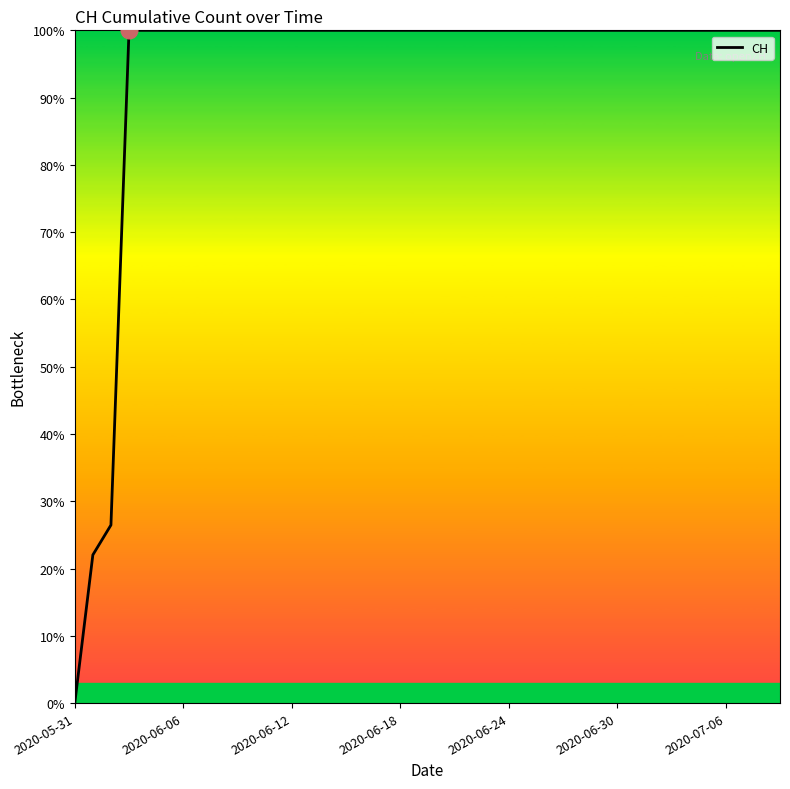

What is the difference between the maximum and minimum values?

100.0